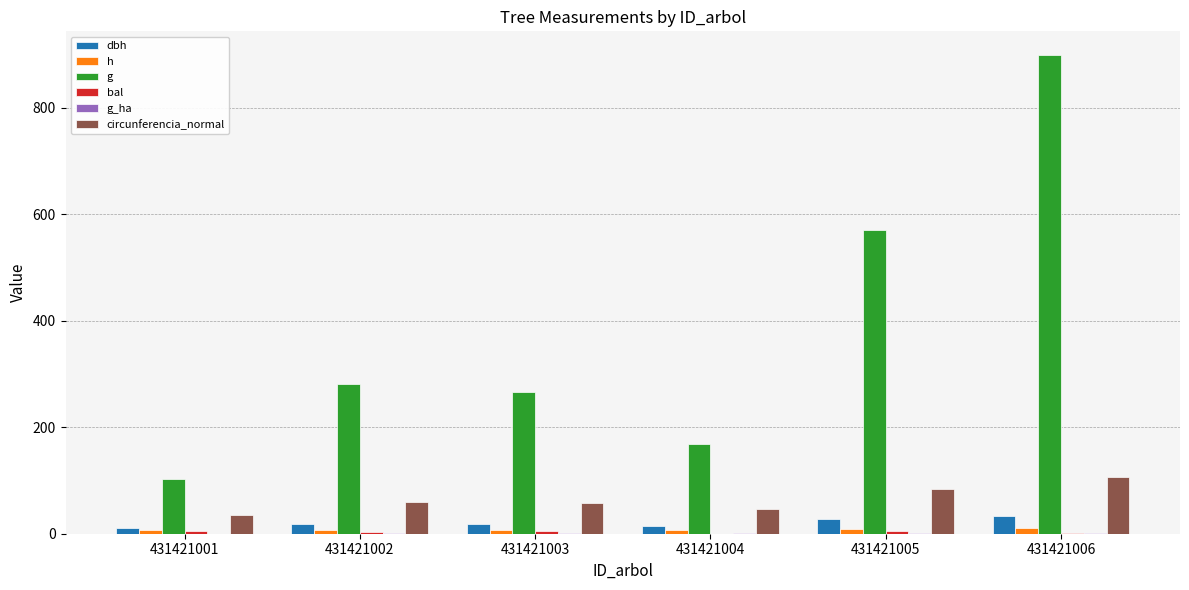

At which category is the sum across all series the highest?

431421006